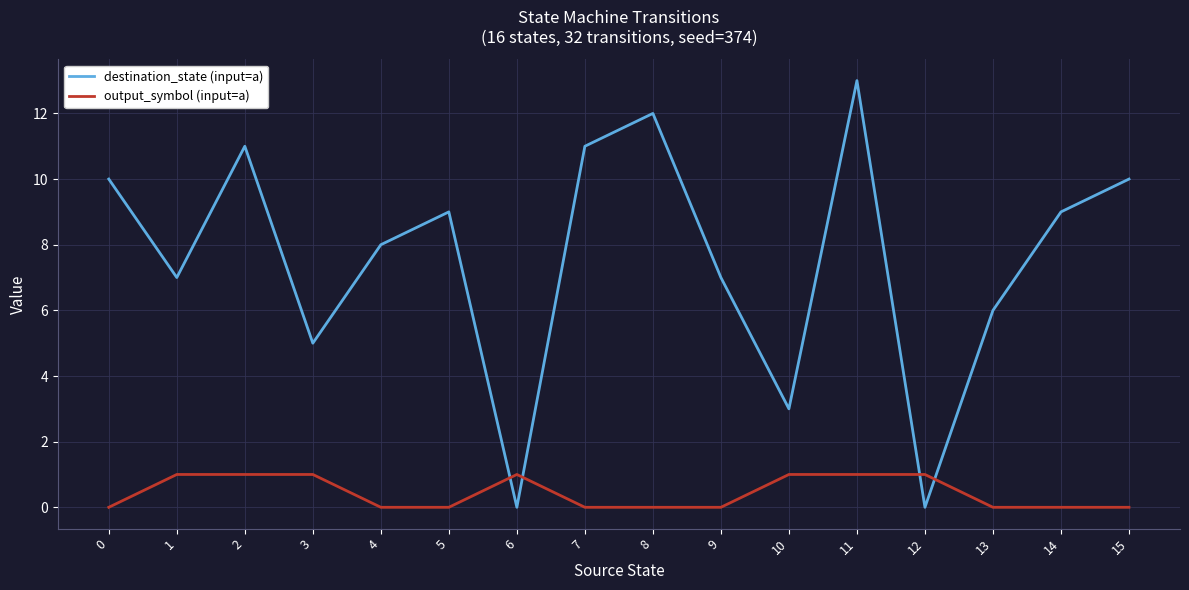

What is the difference between the maximum and minimum values in the destination_state (input=a) series?

13